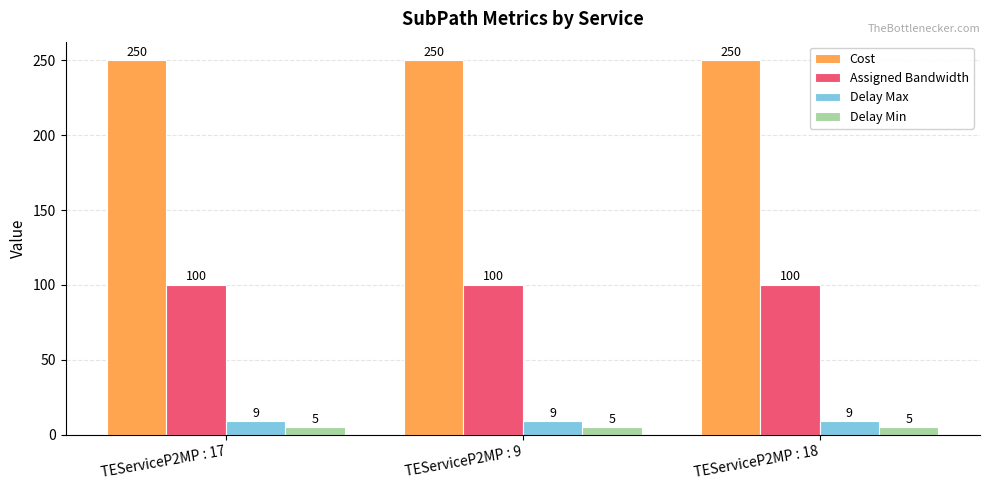

What is the value of the Delay Max bar at the 2nd from the left?

9